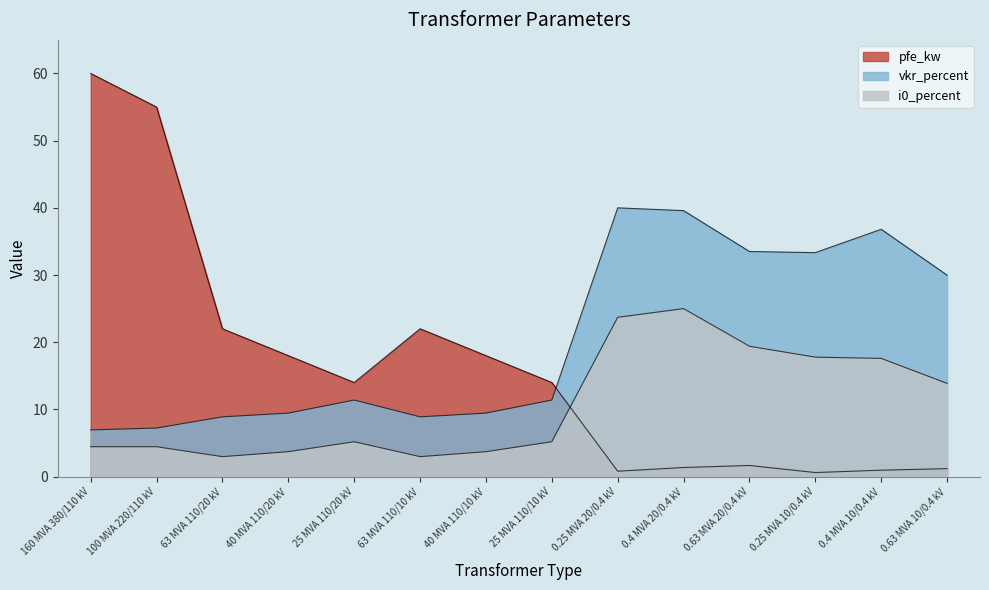

The i0_percent series shows 3.7 at 40 MVA 110/10 kV. True or false?

True